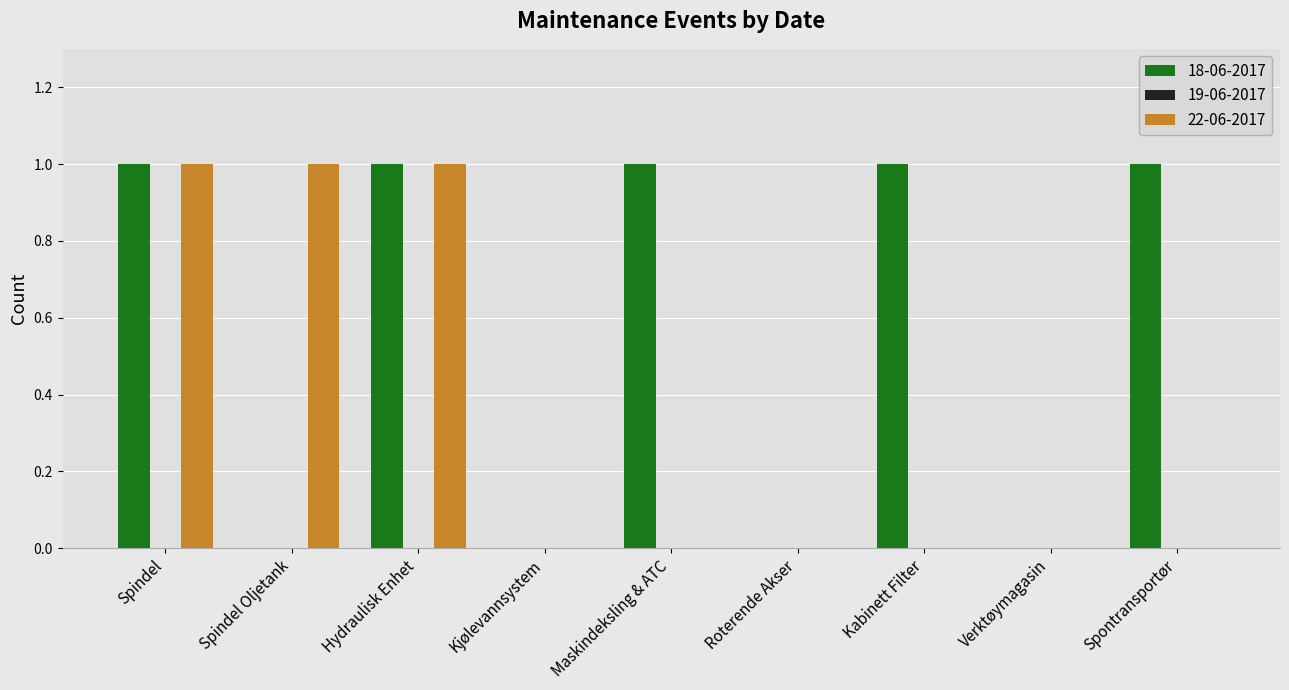

Is it true that 22-06-2017 equals 0 at Kabinett Filter?

True